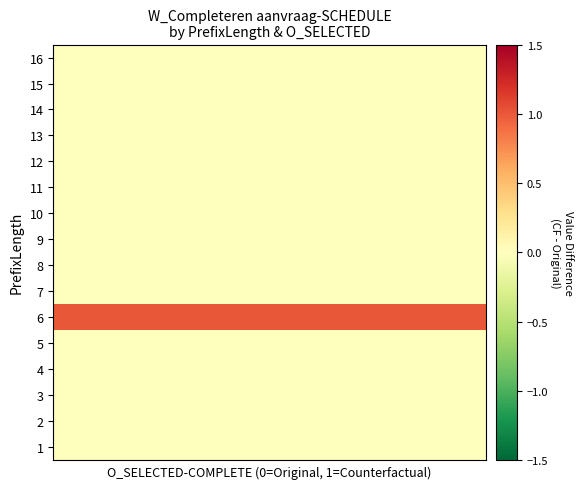

At how many categories does at least one series exceed 0?

8